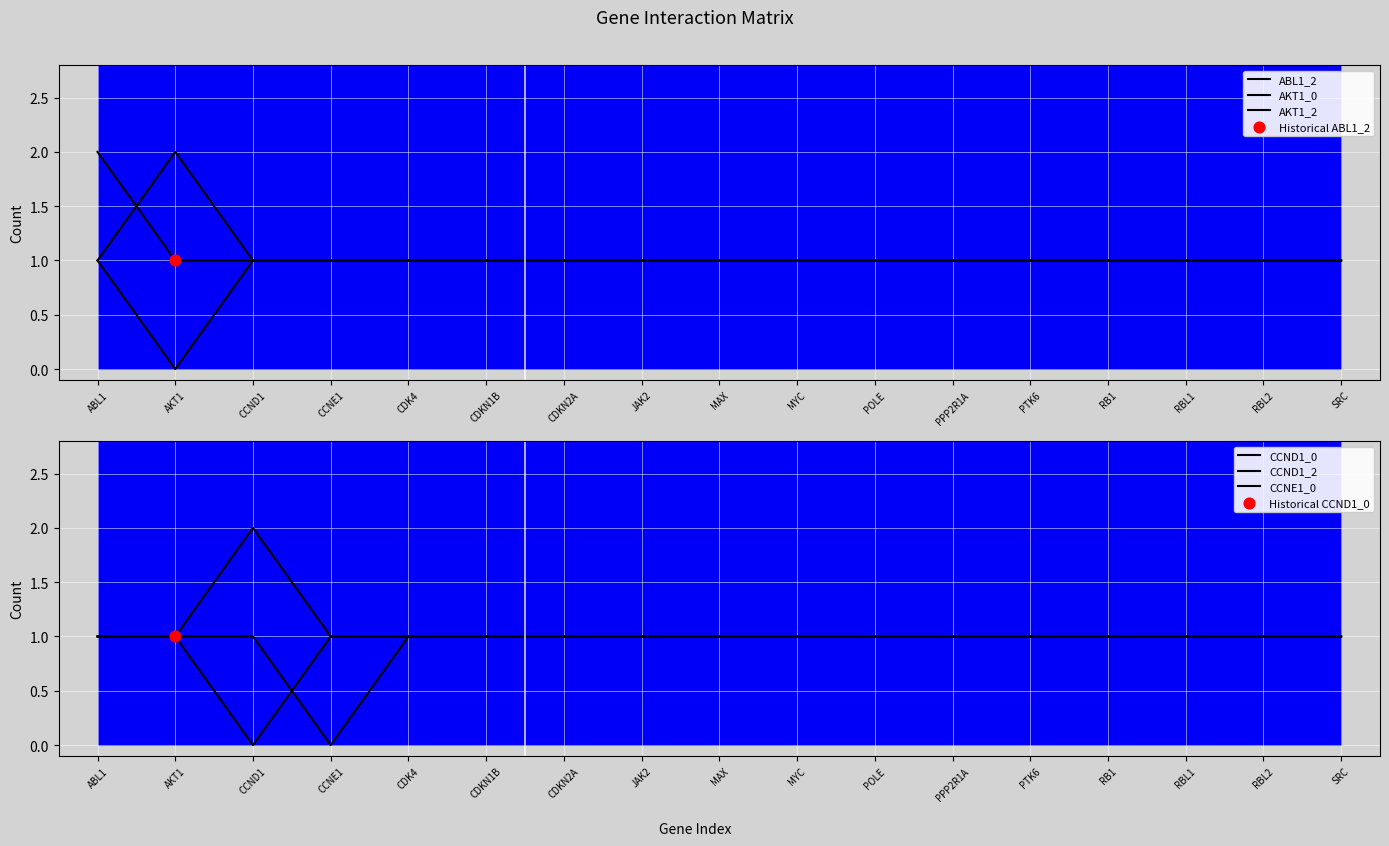

Which series has the largest total across all categories?

ABL1_2